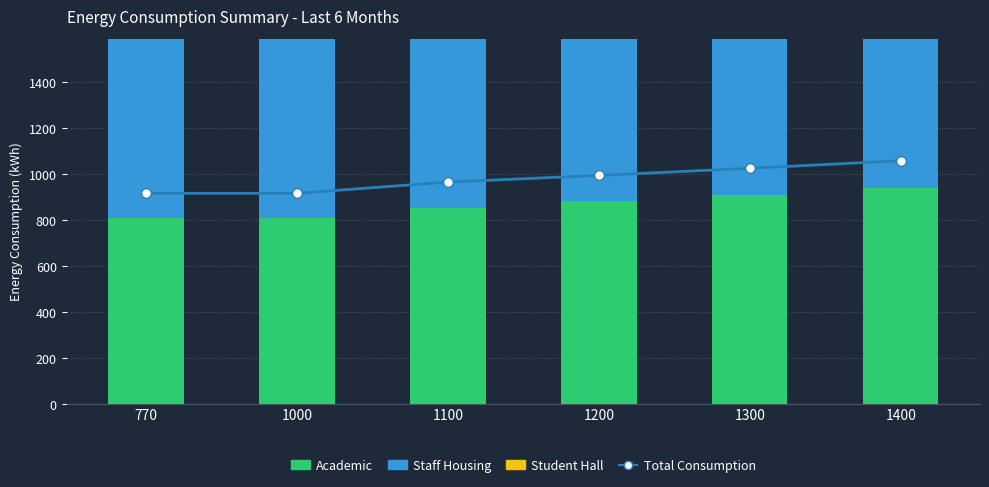

At which label is Staff Housing closest to 874?

1200